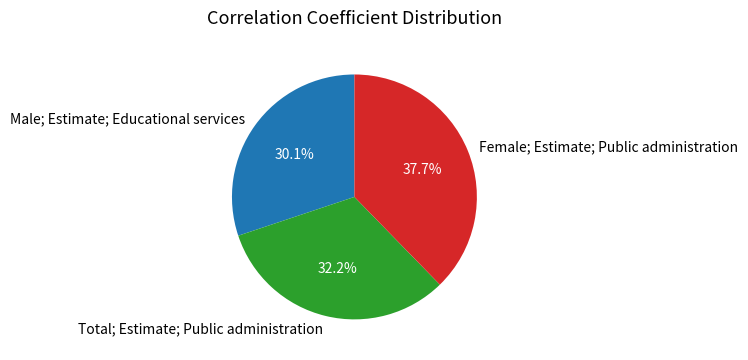

How many slices are in this pie chart?

3